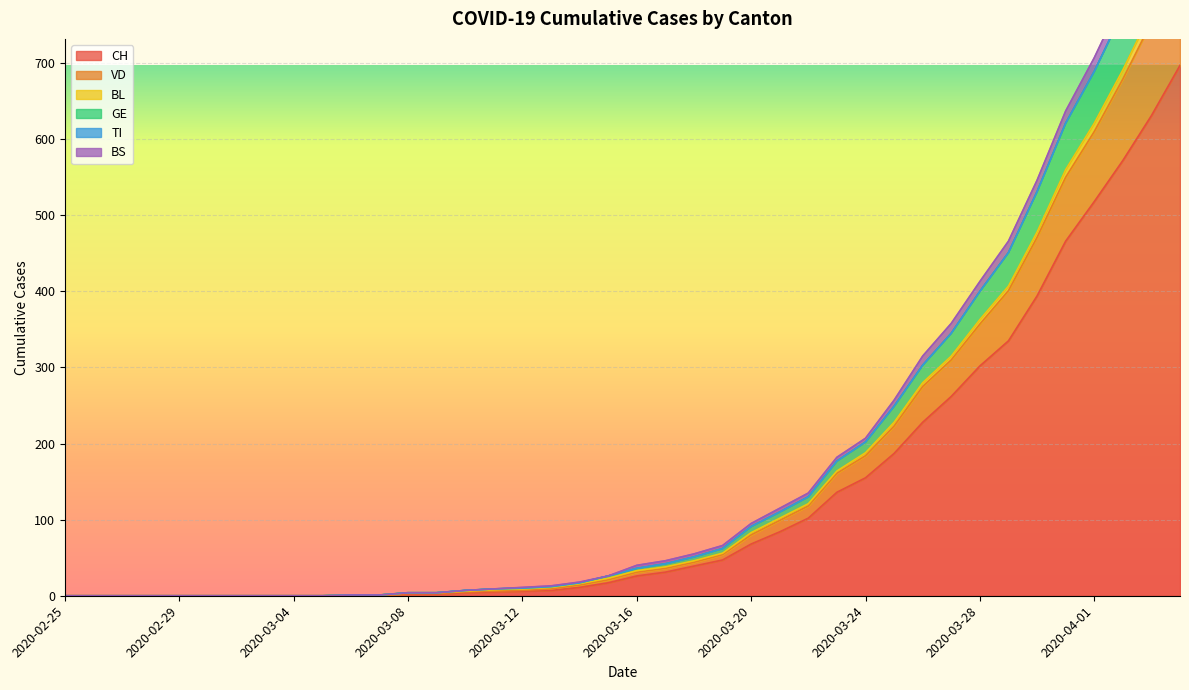

At how many categories does at least one series exceed 548?

5